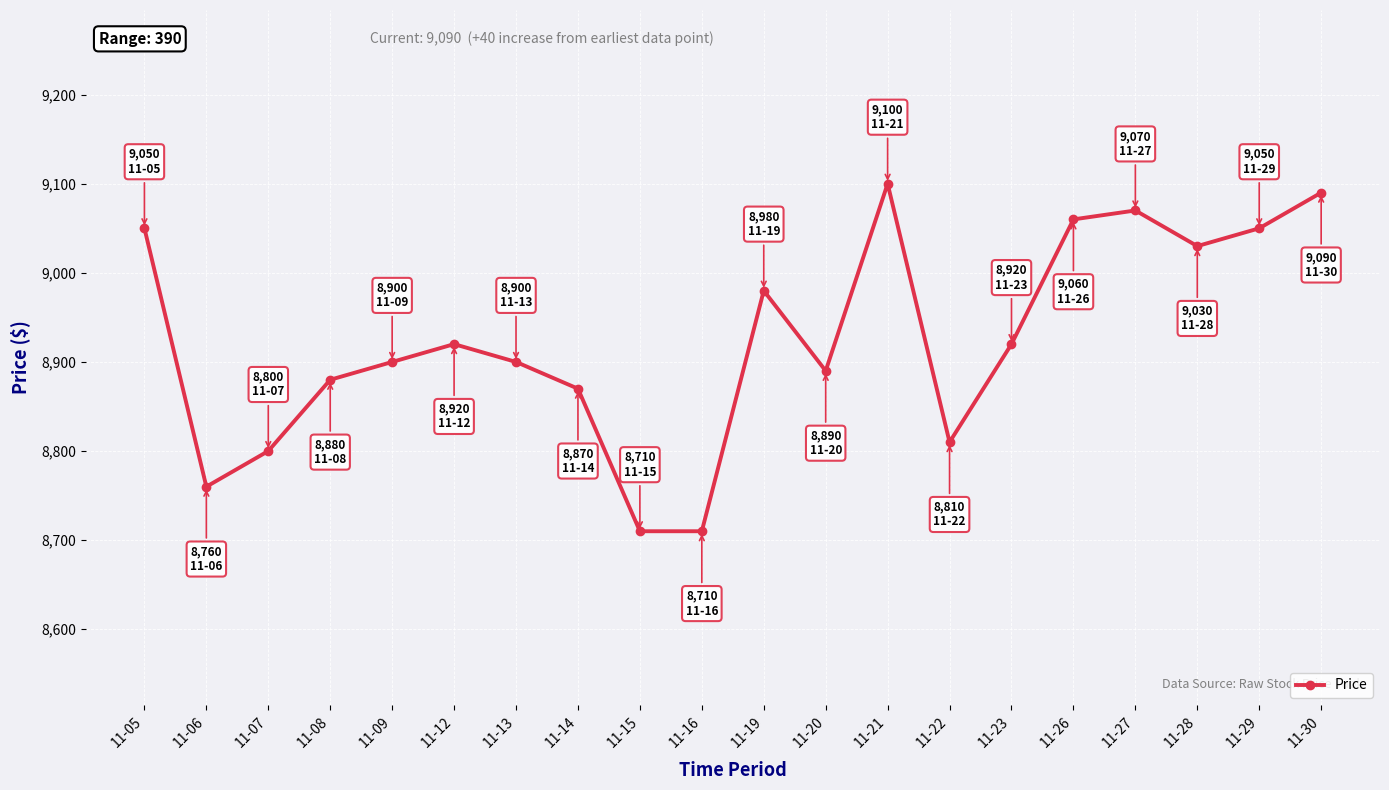

Reading left to right, transcribe all the data shown in this chart.

11-05=9050	11-06=8760	11-07=8800	11-08=8880	11-09=8900	11-12=8920	11-13=8900	11-14=8870	11-15=8710	11-16=8710	11-19=8980	11-20=8890	11-21=9100	11-22=8810	11-23=8920	11-26=9060	11-27=9070	11-28=9030	11-29=9050	11-30=9090